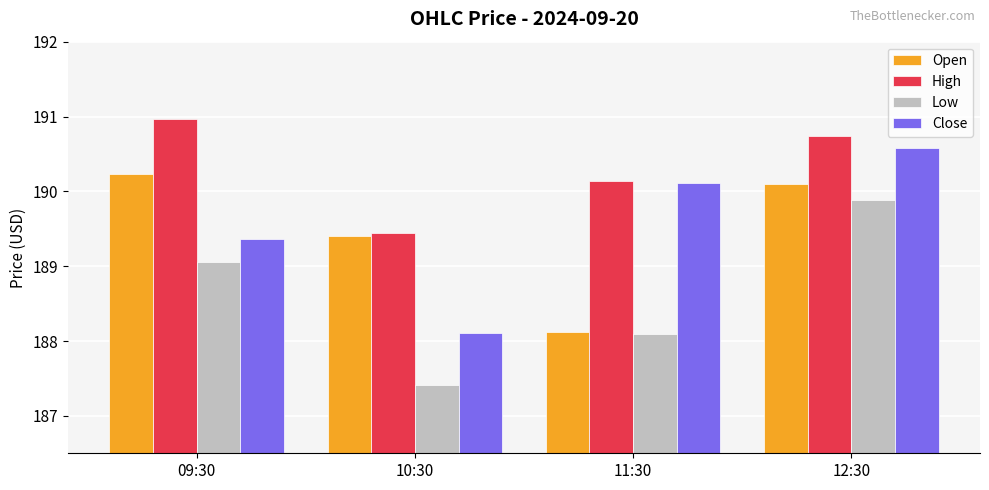

The value of Open at 12:30 is 190.1. True or false?

True